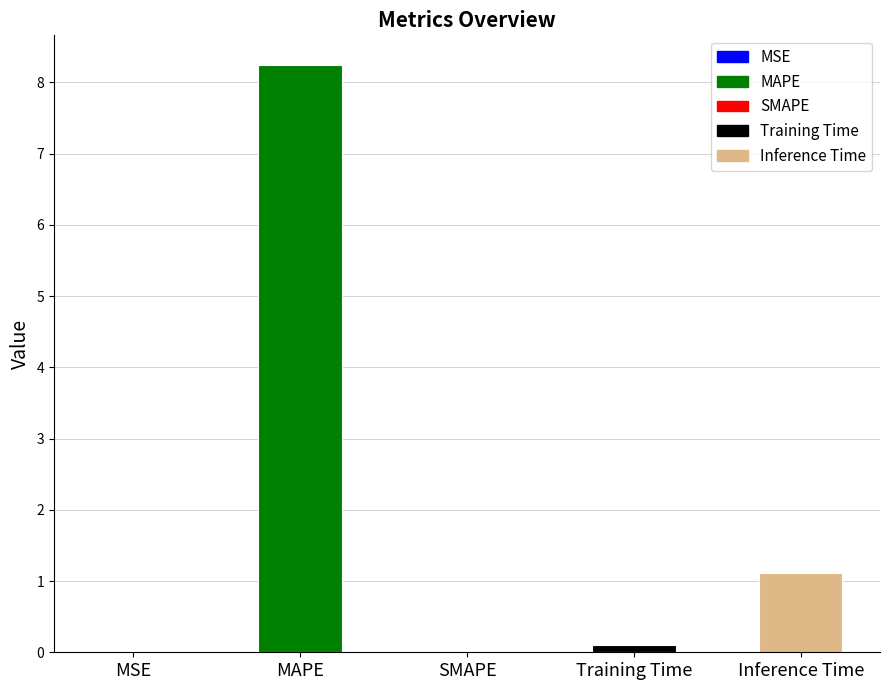

What is the average value?

1.9